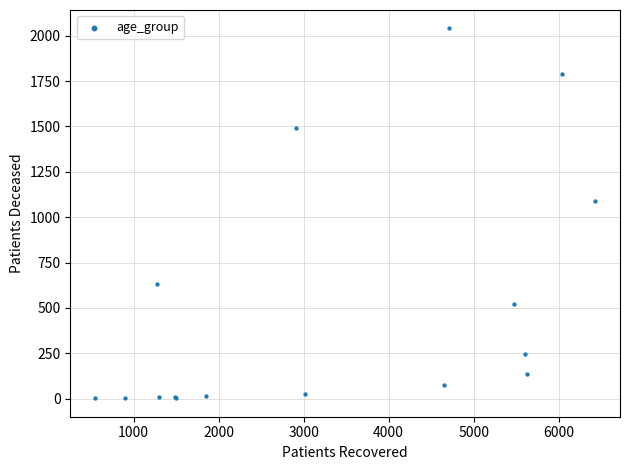

What Y value in the scatter plot is closest to 1021?

1087